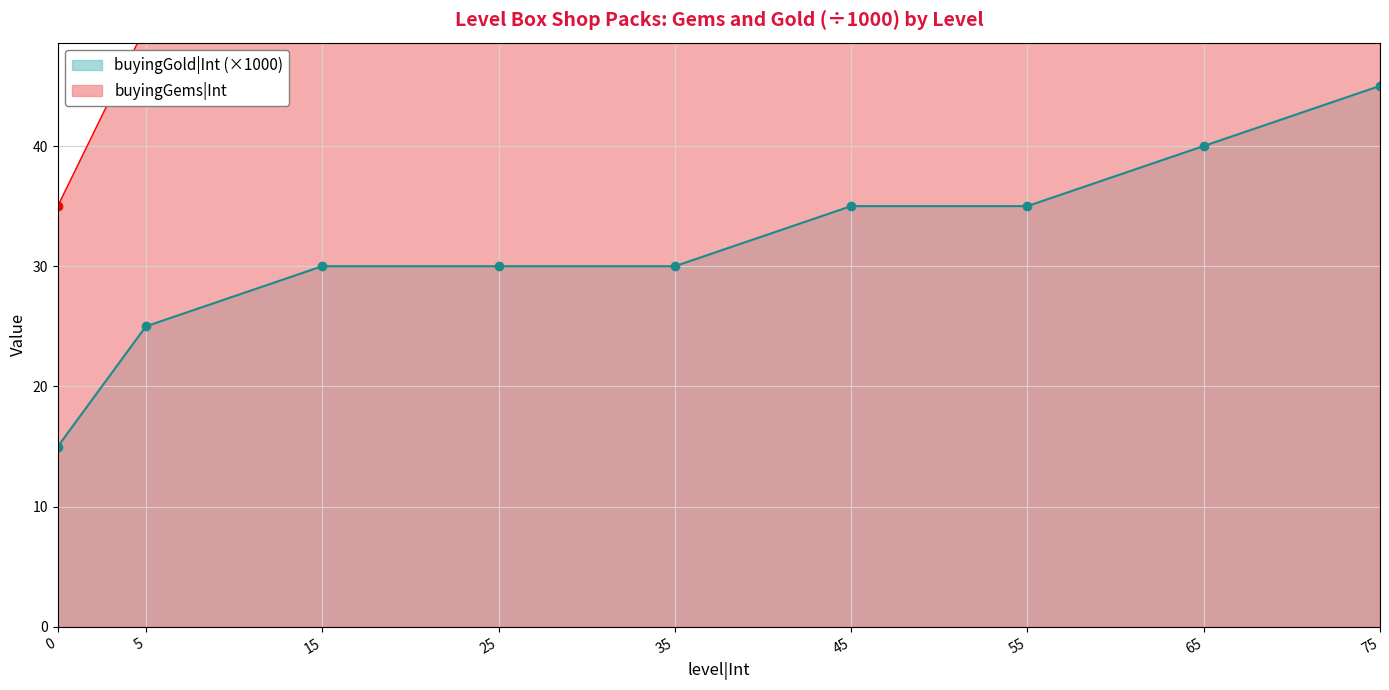

What is the average value of the buyingGold|Int series?

32